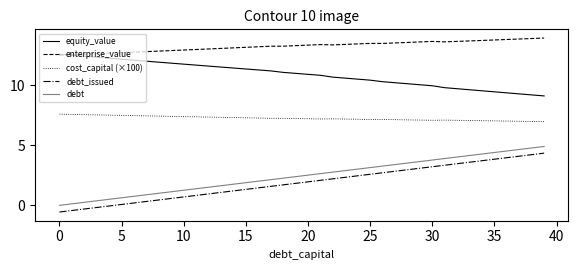

What is the highest value of the enterprise_value series?

13.9